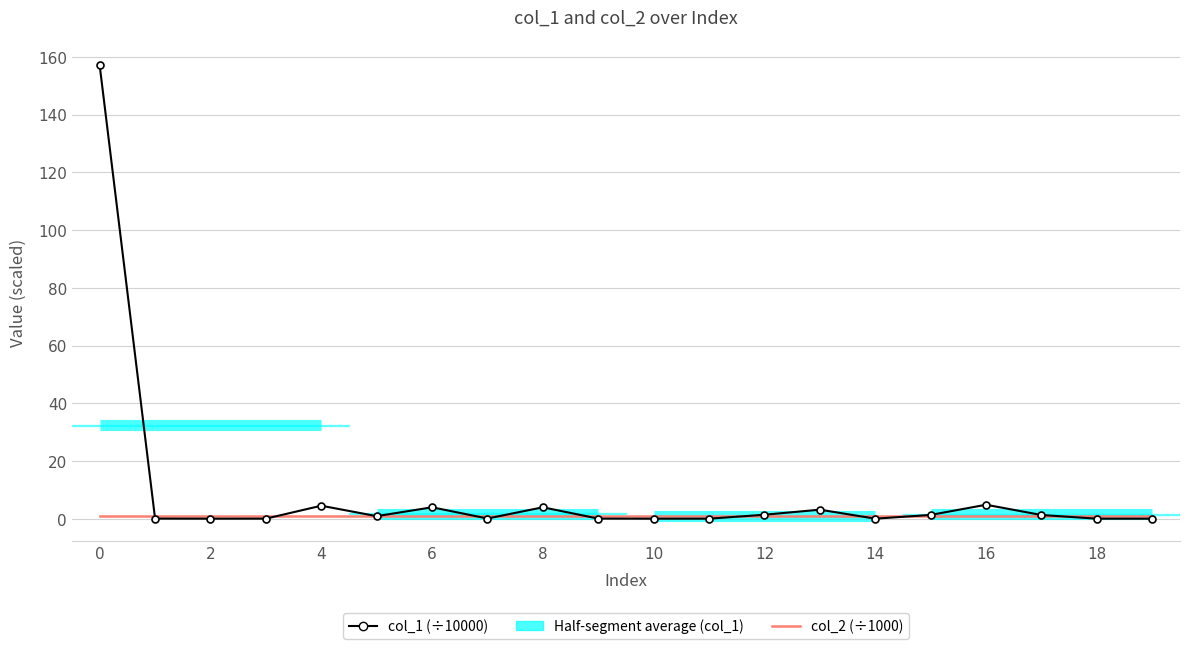

Count the number of categories in the chart.

20